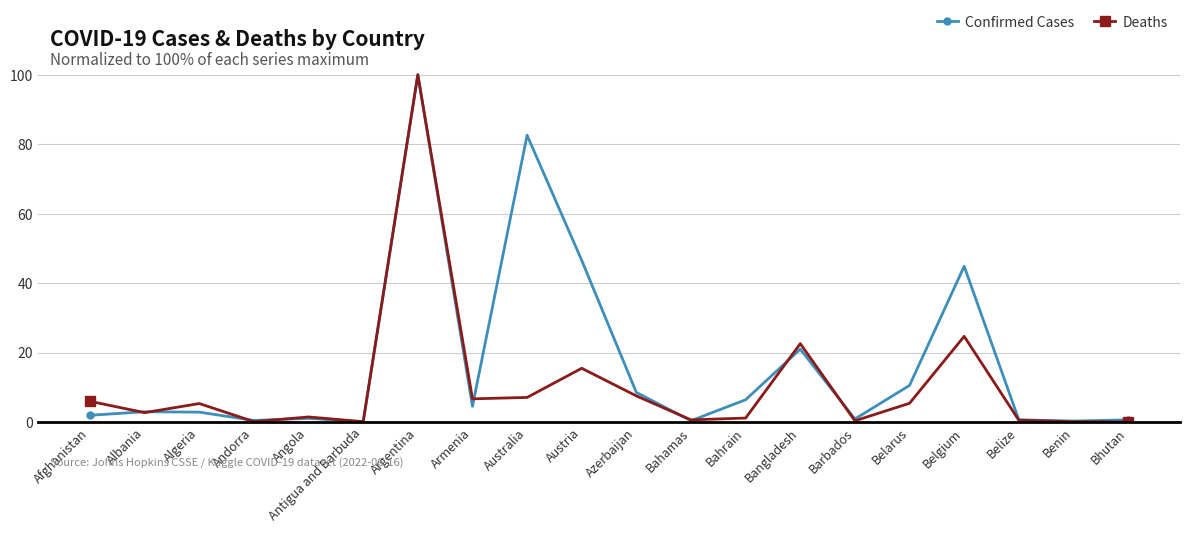

Is it true that Confirmed Cases equals 8.1 at Armenia?

False